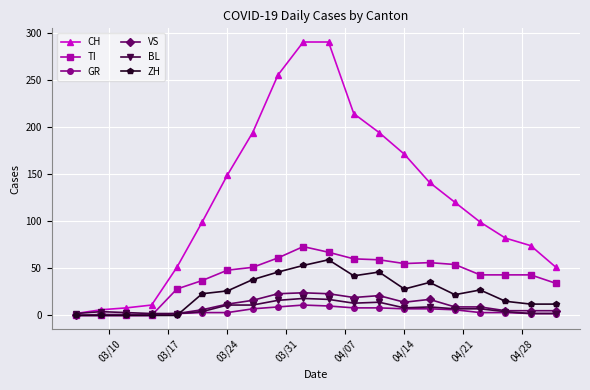

Which series has the widest spread of values?

CH